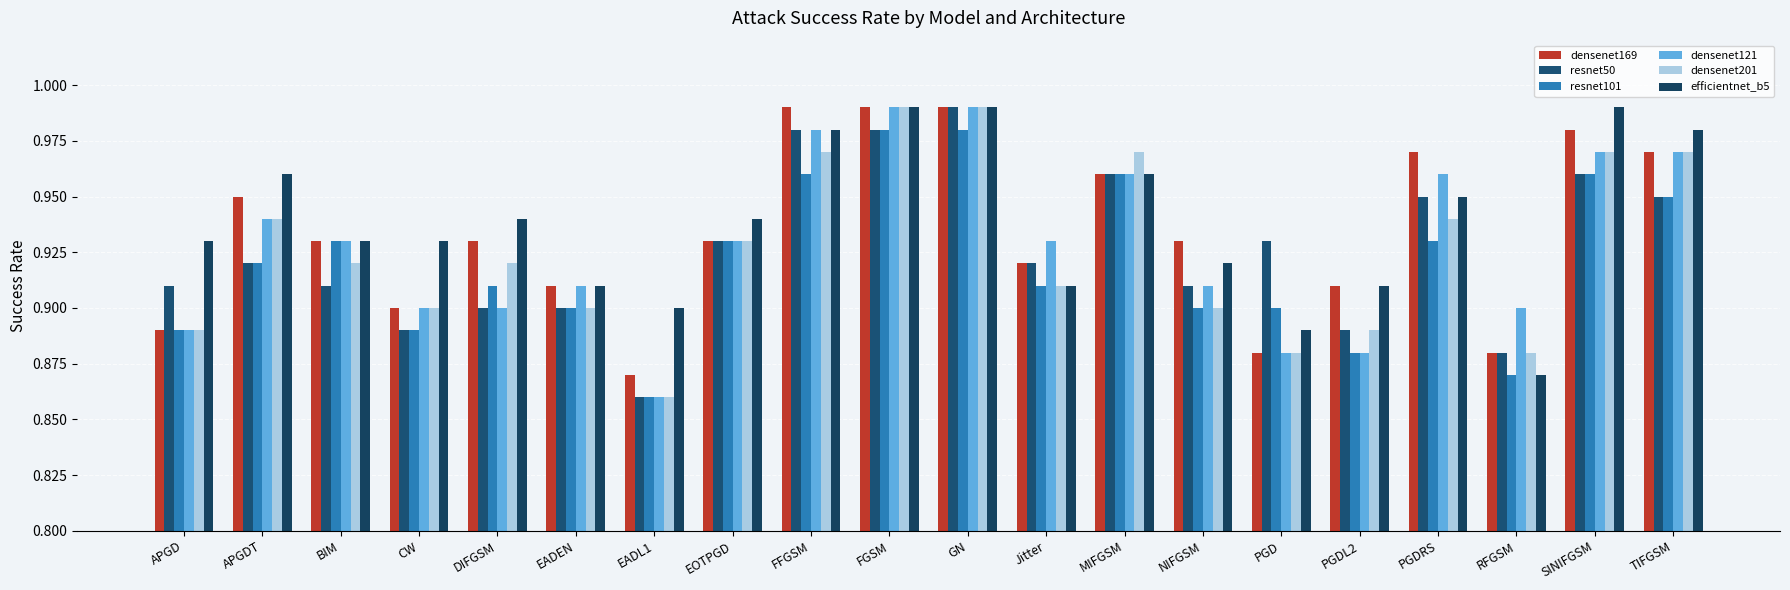

List the labels in order of densenet169 value, smallest first.

EADL1, PGD, RFGSM, APGD, CW, EADEN, PGDL2, Jitter, BIM, DIFGSM, EOTPGD, NIFGSM, APGDT, MIFGSM, PGDRS, TIFGSM, SINIFGSM, FFGSM, FGSM, GN